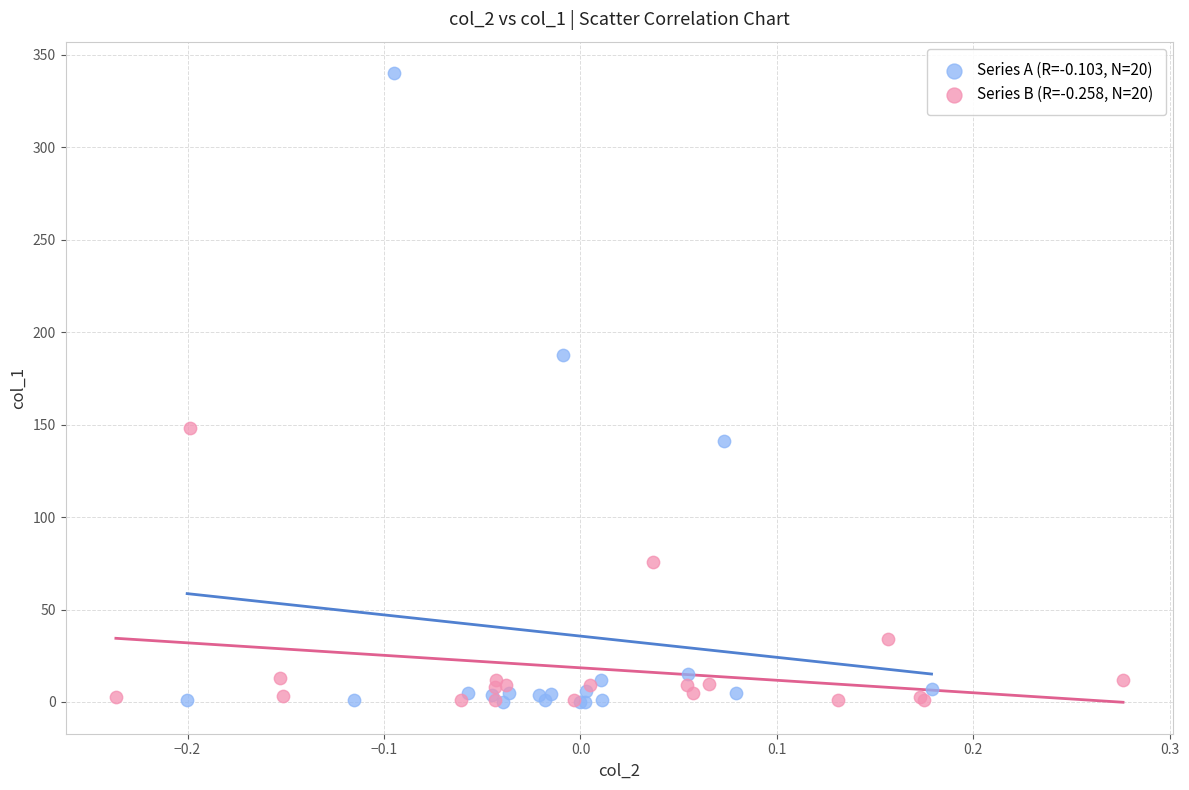

Which series has the largest Y range (max minus min)?

Series A (R=-0.103, N=20)